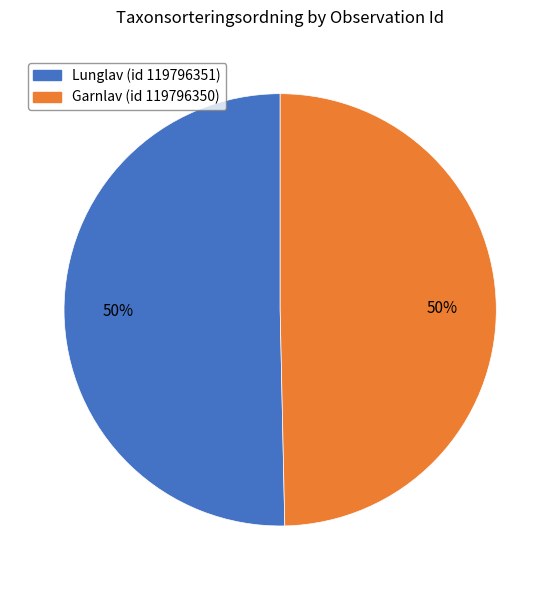

To the nearest percent, what is the average slice percentage?

50%